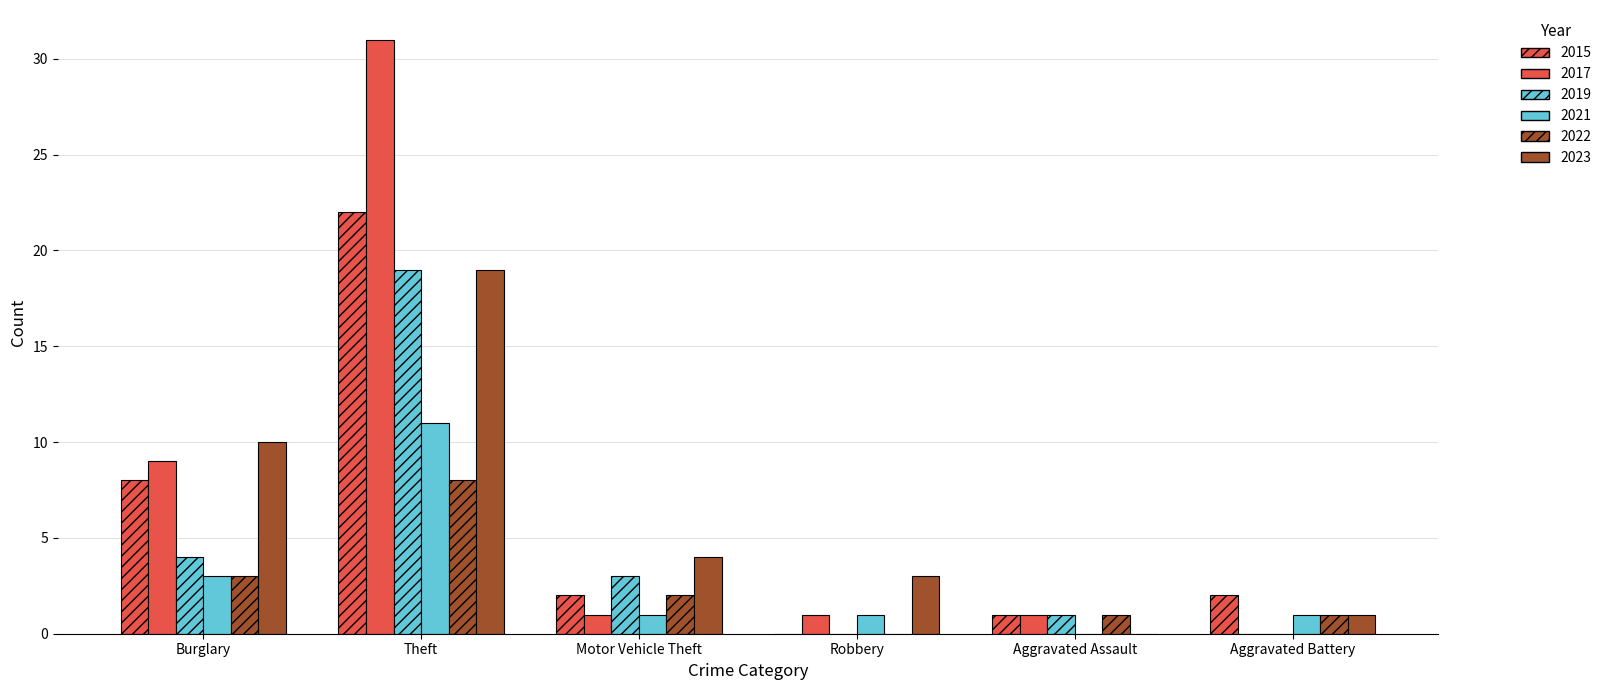

What position from the right is Aggravated Battery?

1